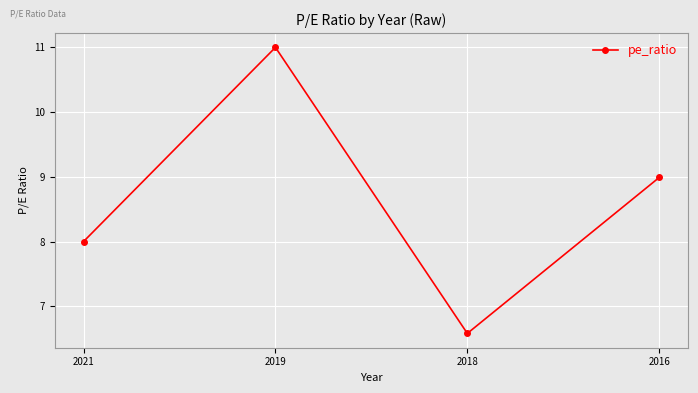

True or false: the data has more than 0 interior local peaks.

True